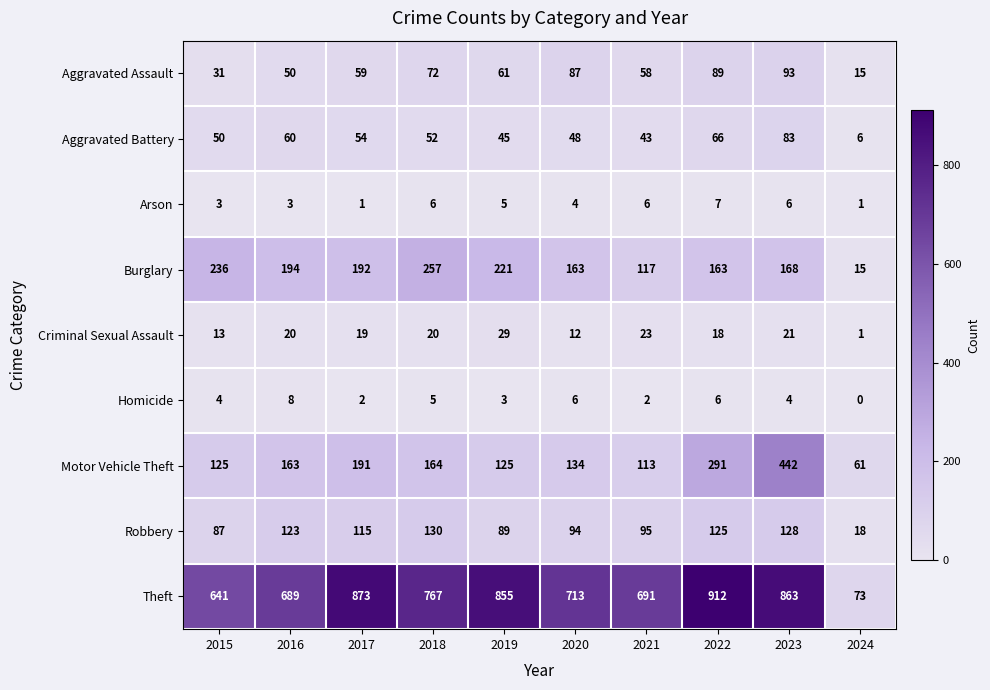

Is it true that Motor Vehicle Theft equals 166 at 2019?

False